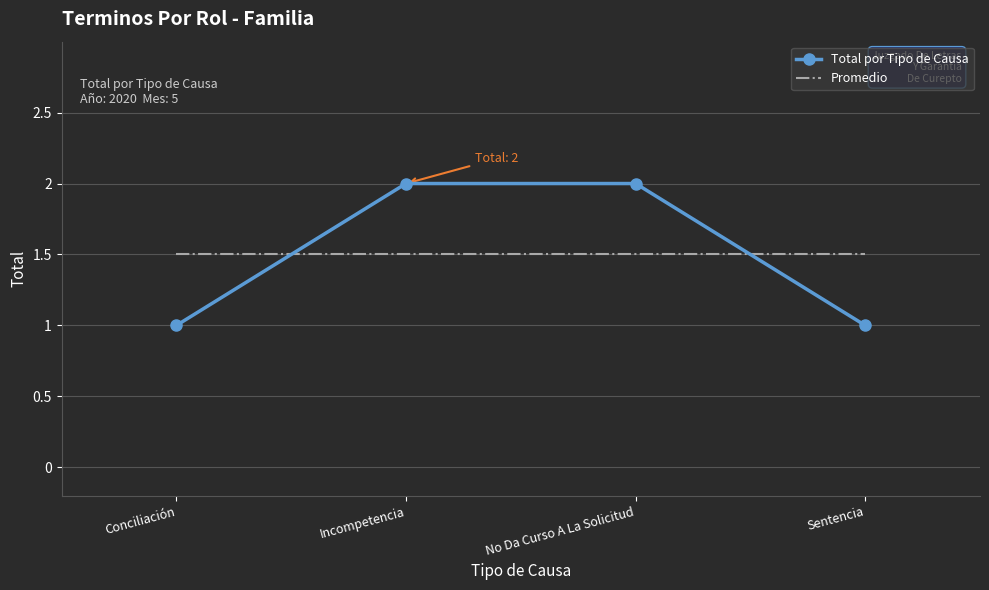

True or false: Total por Tipo de Causa and Promedio cross at least once.

True